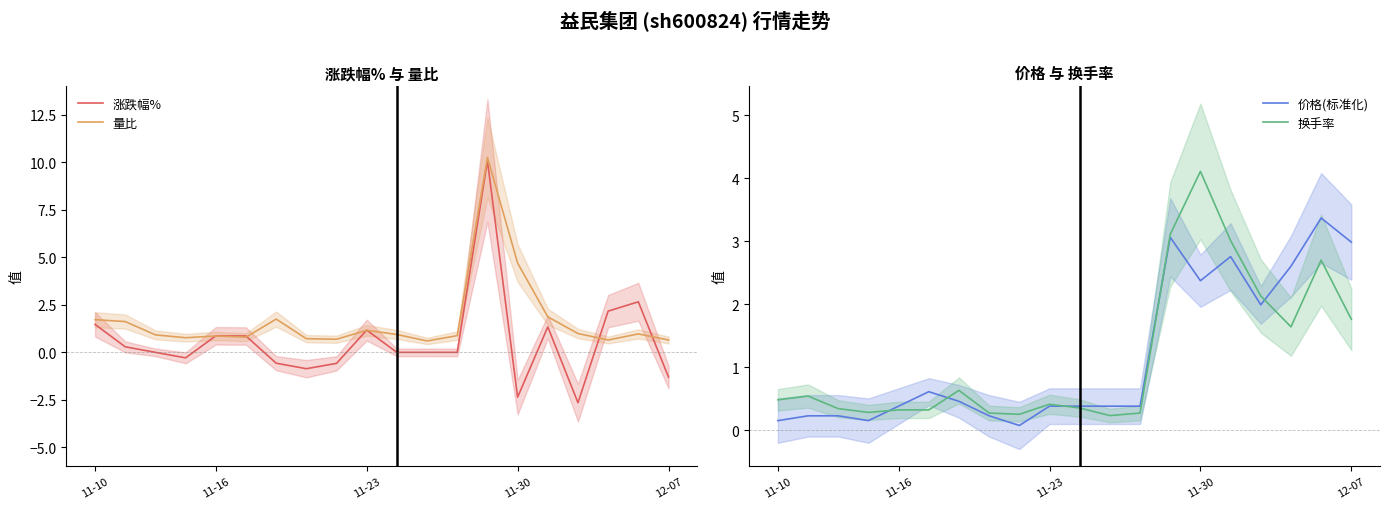

What is the difference between the maximum and second lowest values in the 量比 series?

9.6